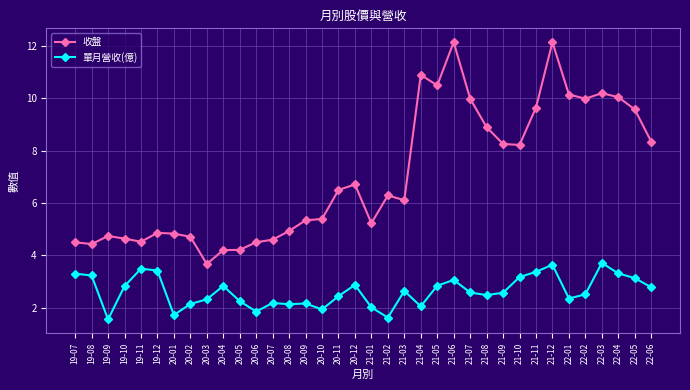

True or false: 單月營收(億) has more than 2 points higher than both neighbors.

True